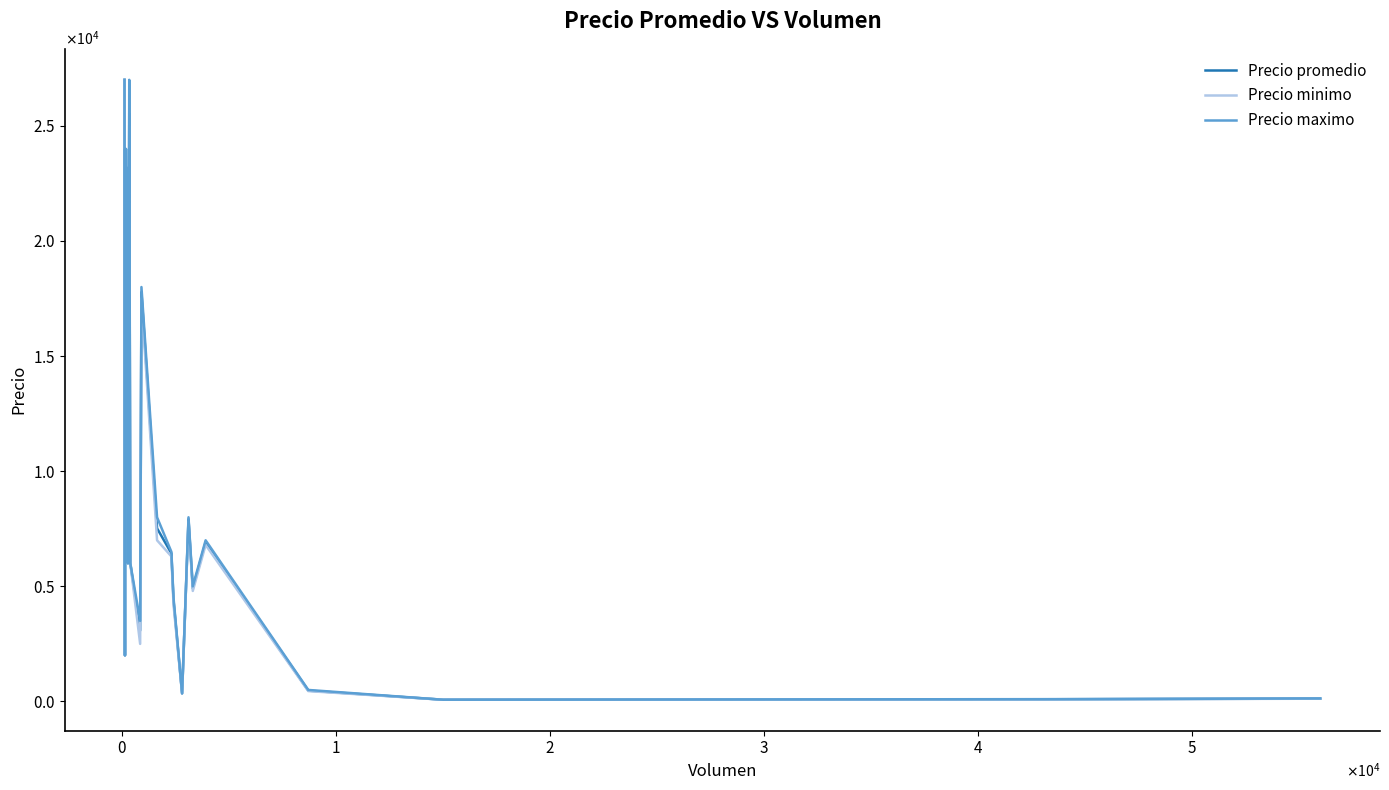

How many values in the Precio promedio series are below 10000?

15